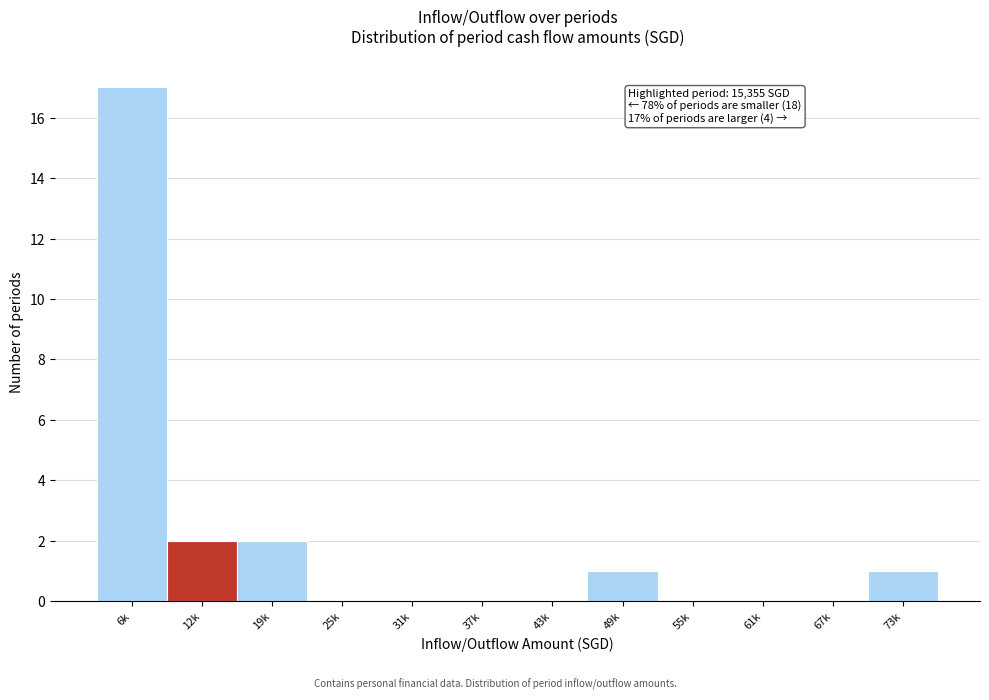

Reading left to right, transcribe all the data shown in this chart.

6k=17	12k=2	19k=2	25k=0	31k=0	37k=0	43k=0	49k=1	55k=0	61k=0	67k=0	73k=1